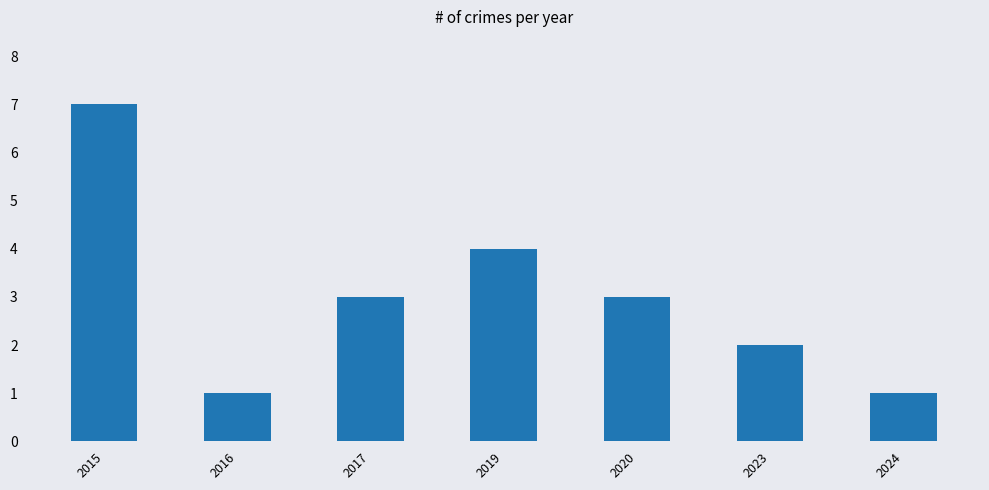

The chart shows a value of 1 at 2016. True or false?

True